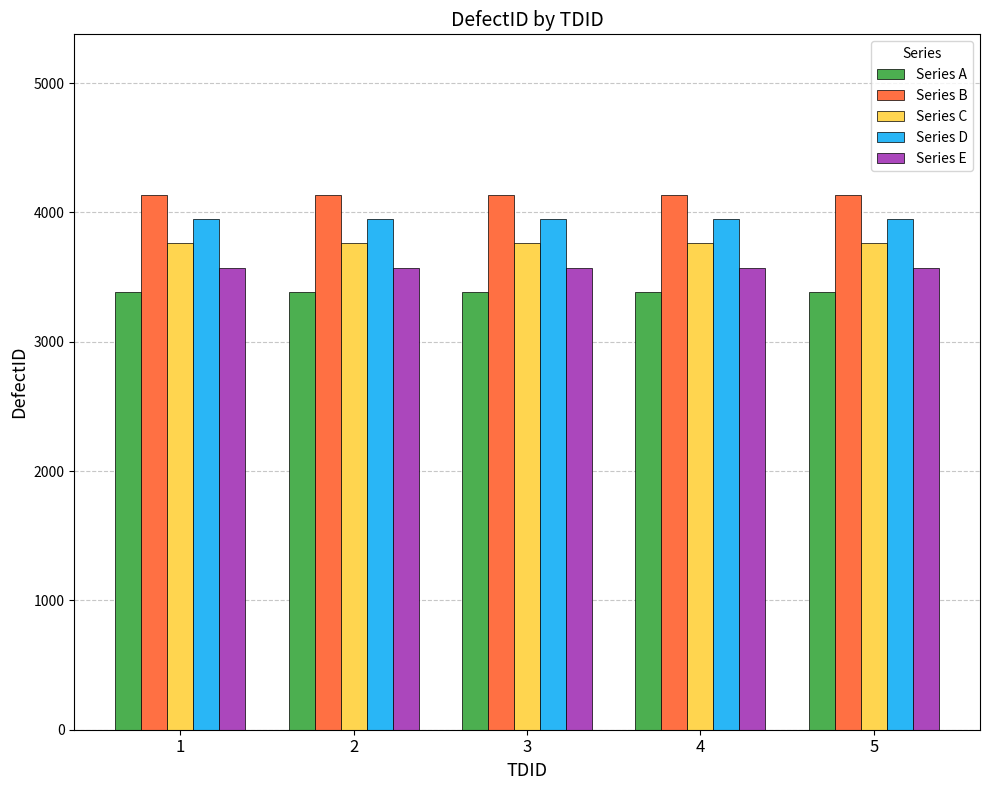

Reading right to left, transcribe all the data shown in this chart.

Series A: 5=3384	4=3384	3=3384	2=3384	1=3384
Series B: 5=4136	4=4136	3=4136	2=4136	1=4136
Series C: 5=3760	4=3760	3=3760	2=3760	1=3760
Series D: 5=3948	4=3948	3=3948	2=3948	1=3948
Series E: 5=3572	4=3572	3=3572	2=3572	1=3572